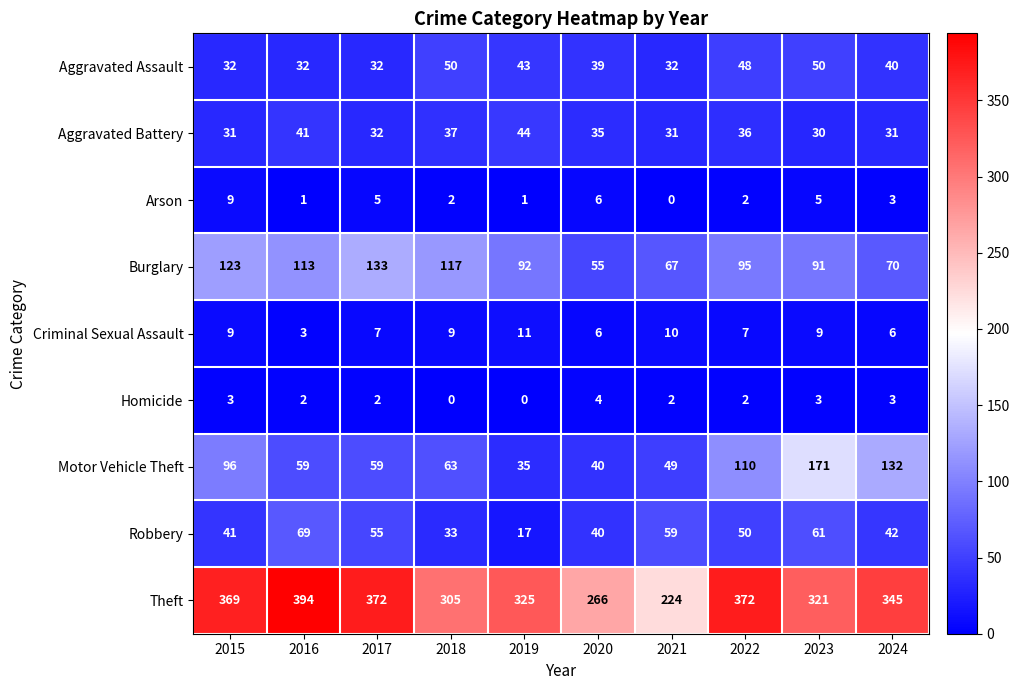

How many data points does each series have?

10